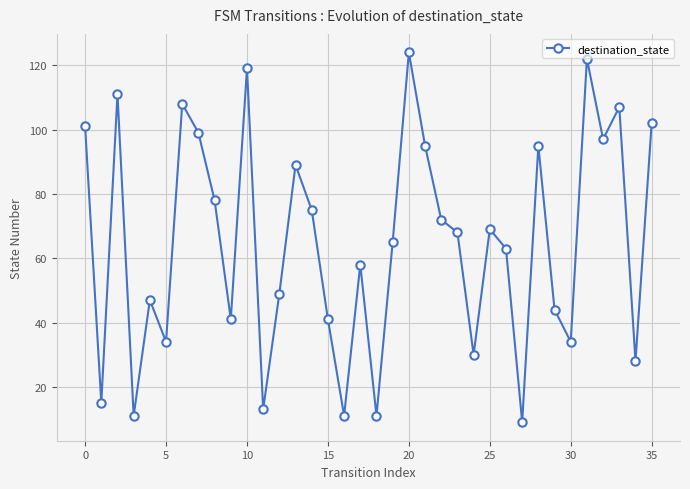

What is the value of the 4th point from the left?

11